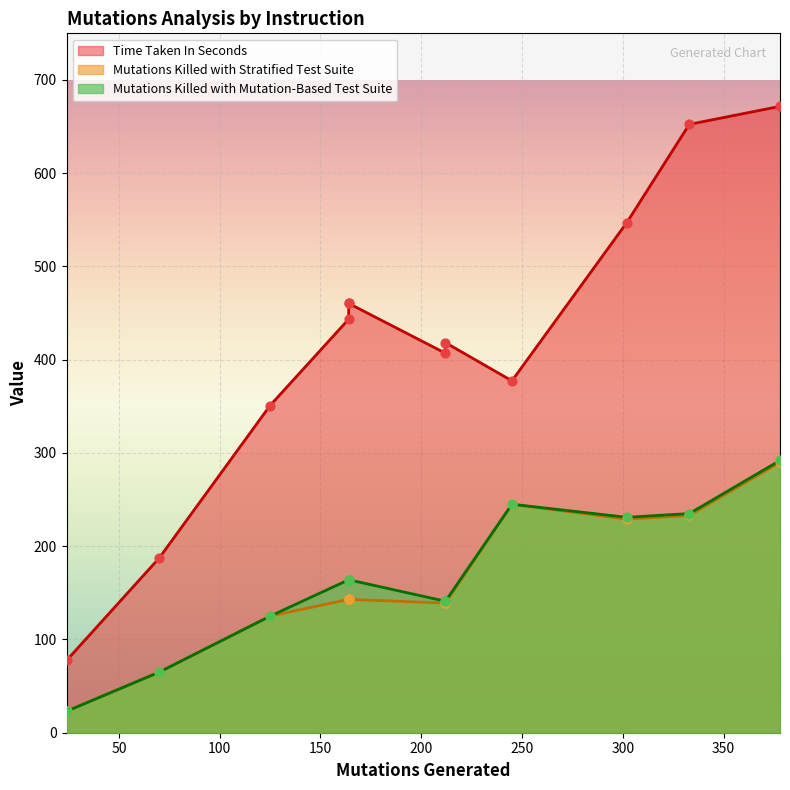

What are all the series names shown in the legend?

Time Taken In Seconds, Mutations Killed with Stratified Test Suite, Mutations Killed with Mutation-Based Test Suite